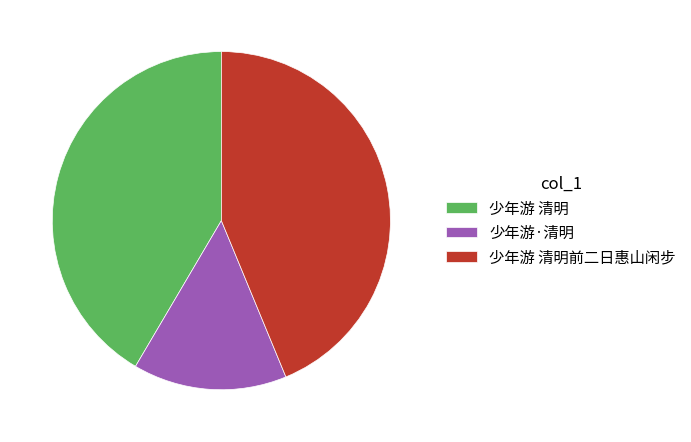

Is it true that 少年游 清明 is 42% of the pie?

True